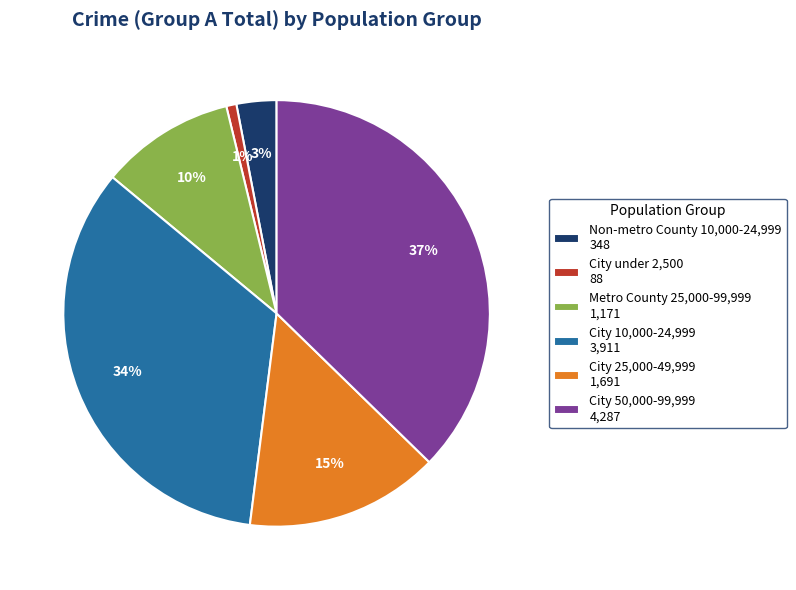

Between Non-metro County 10,000-24,999 348 and City 50,000-99,999 4,287, which is larger?

City 50,000-99,999 4,287